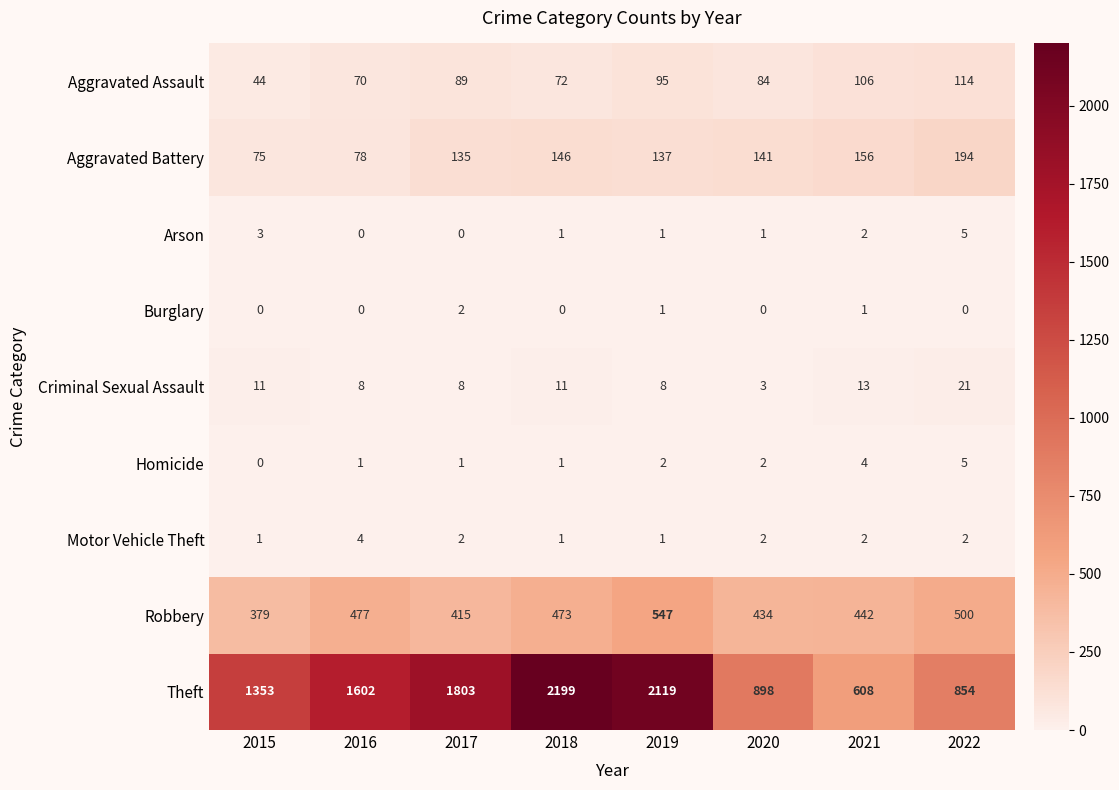

At which label is Aggravated Battery closest to 134?

2017